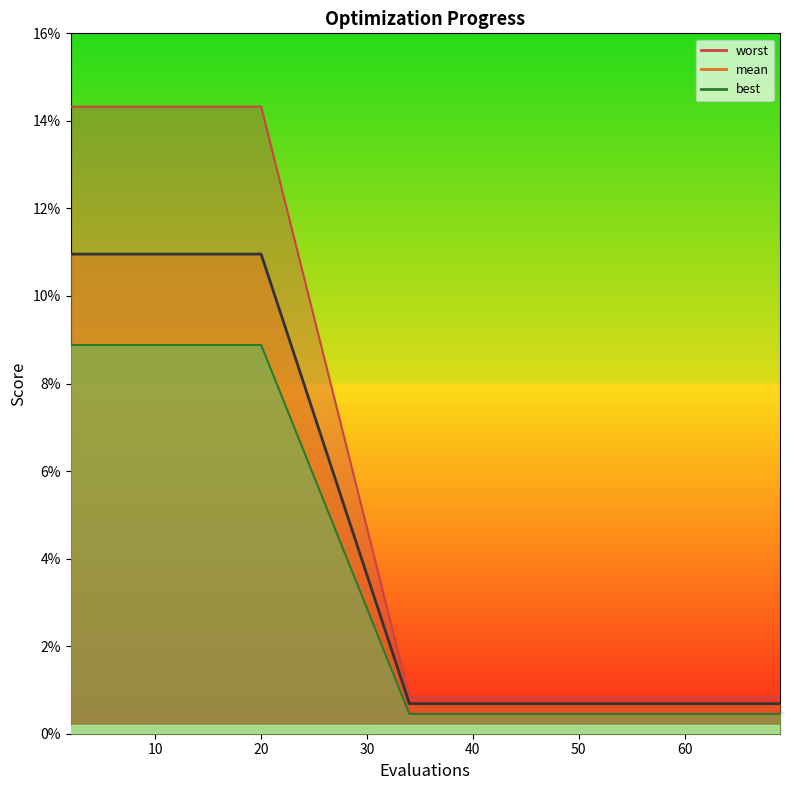

True or false: mean and best cross at least once.

False